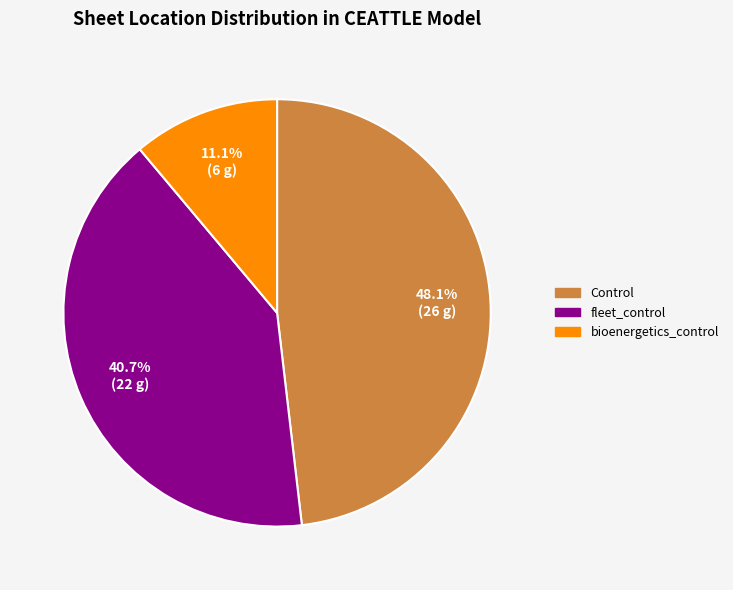

What is the ratio of the value at bioenergetics_control to the value at fleet_control?

0.3